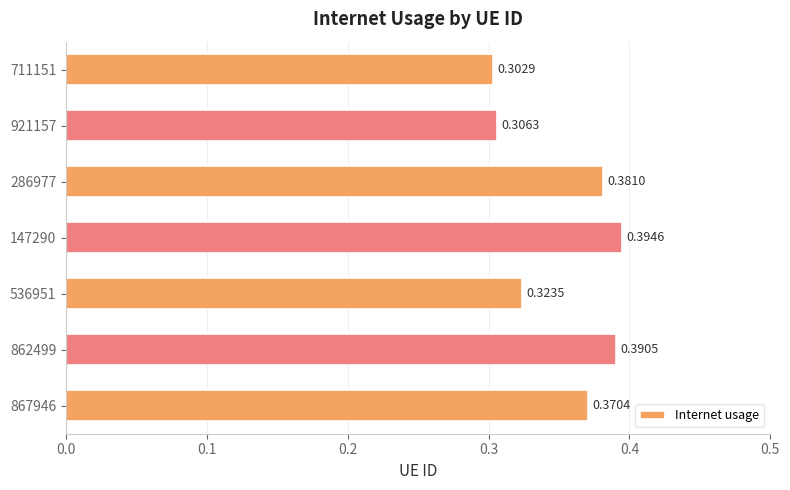

How many bars are there in total?

7